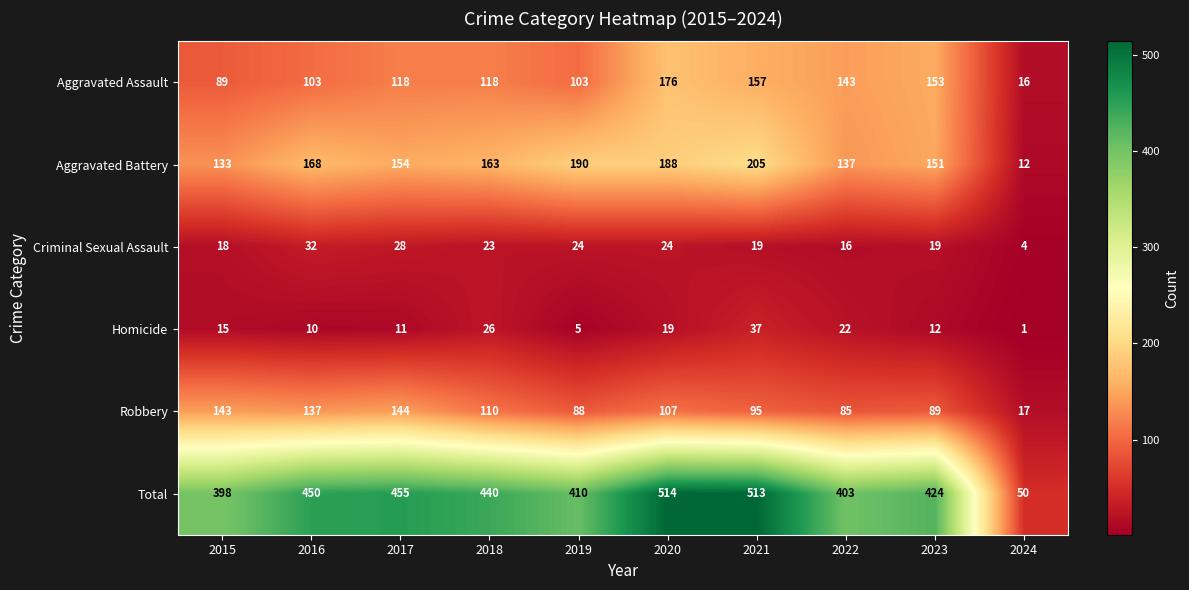

Which series changed the most between 2016 and 2023?

Aggravated Assault